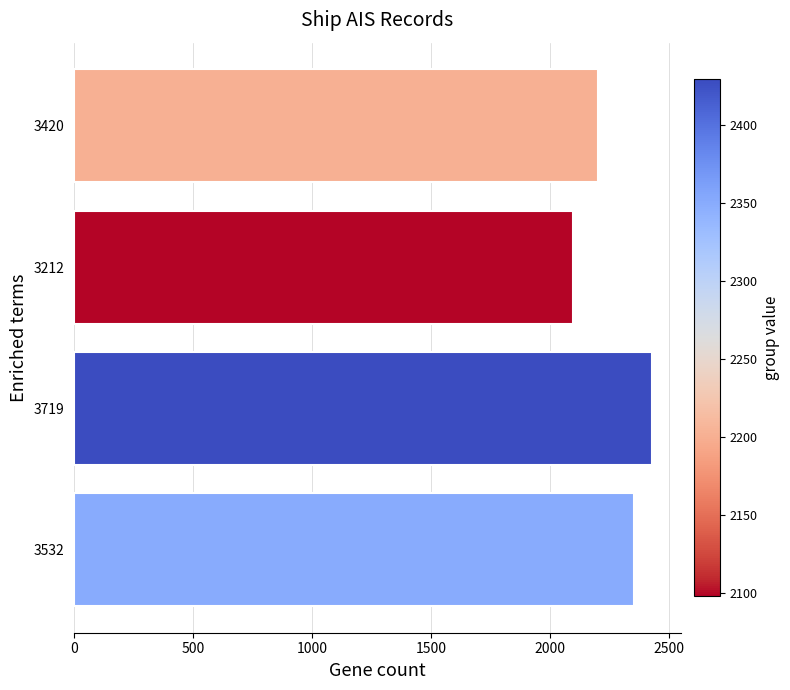

Between 3212 and 3532, which is larger?

3532